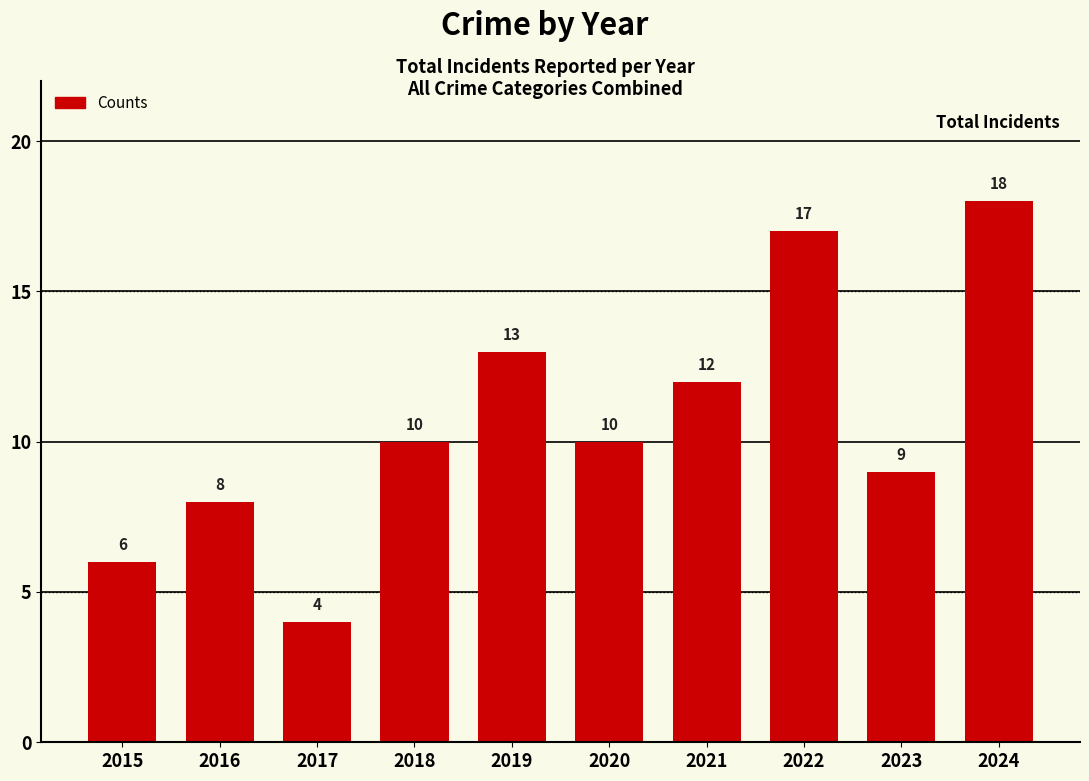

Reading left to right, list all the values displayed in this chart.

2015=6	2016=8	2017=4	2018=10	2019=13	2020=10	2021=12	2022=17	2023=9	2024=18